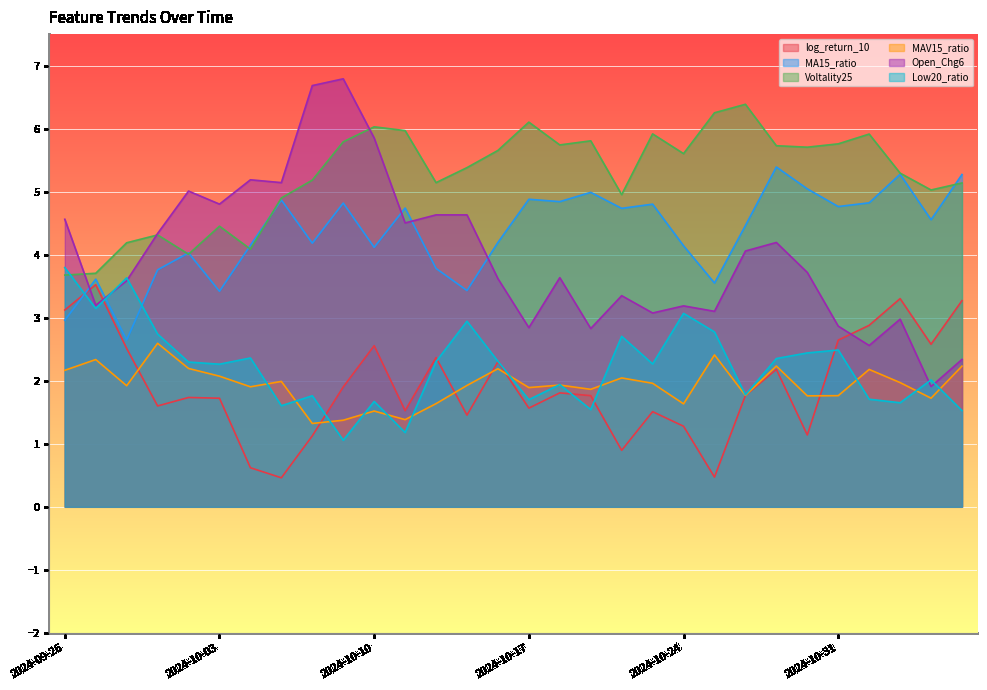

What is the label of the 10th point from the right?

2024-10-24